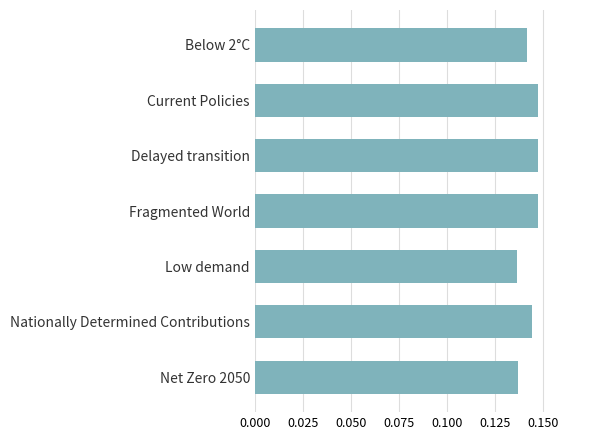

Is it true that the value at Below 2°C is 0.2?

False